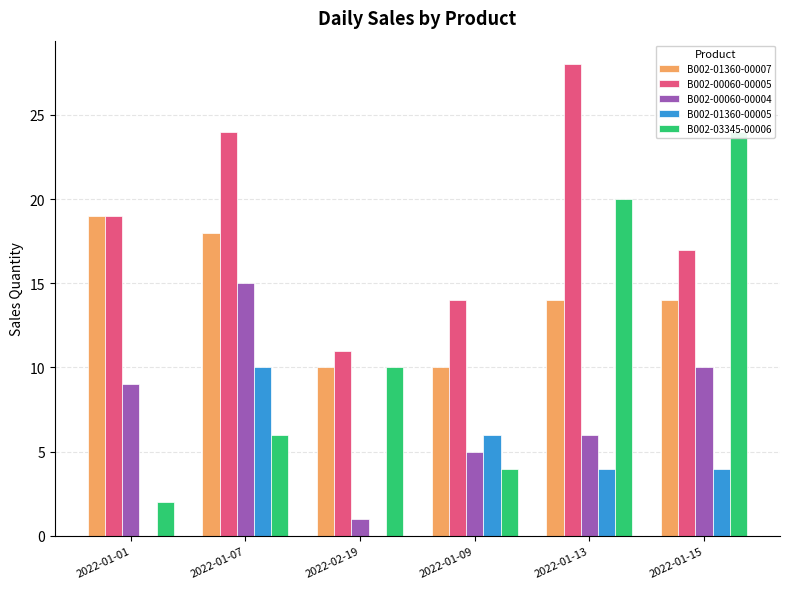

How many bars are there in total?

30